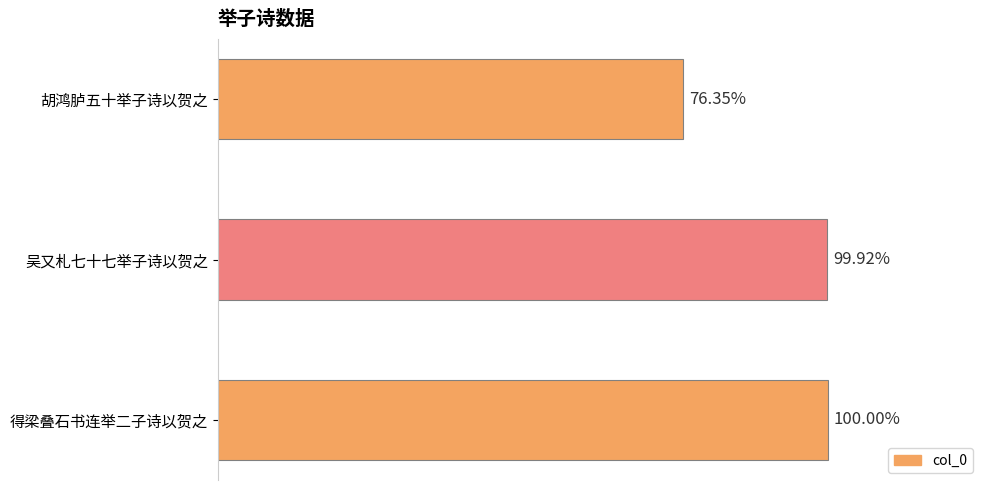

Are the bars horizontal?

Yes